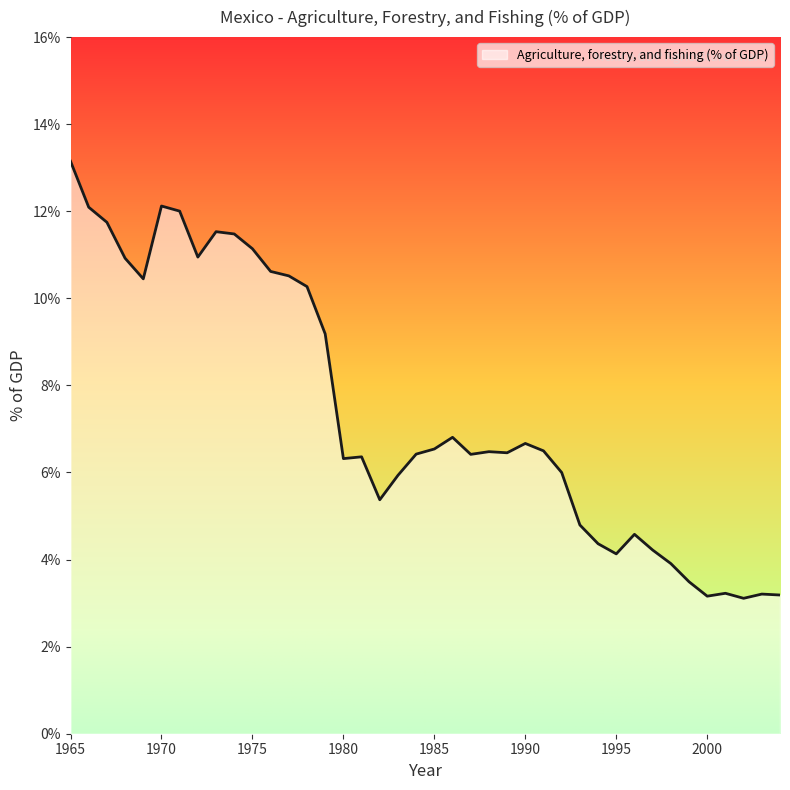

What is the smallest value displayed?

3.1